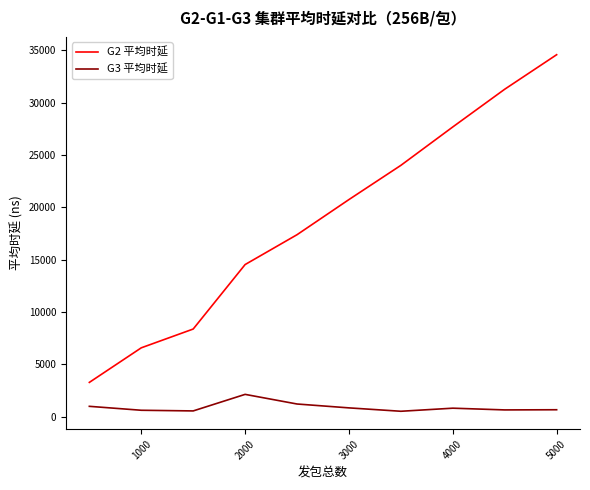

True or false: G3 平均时延 and G2 平均时延 intersect in this chart.

False